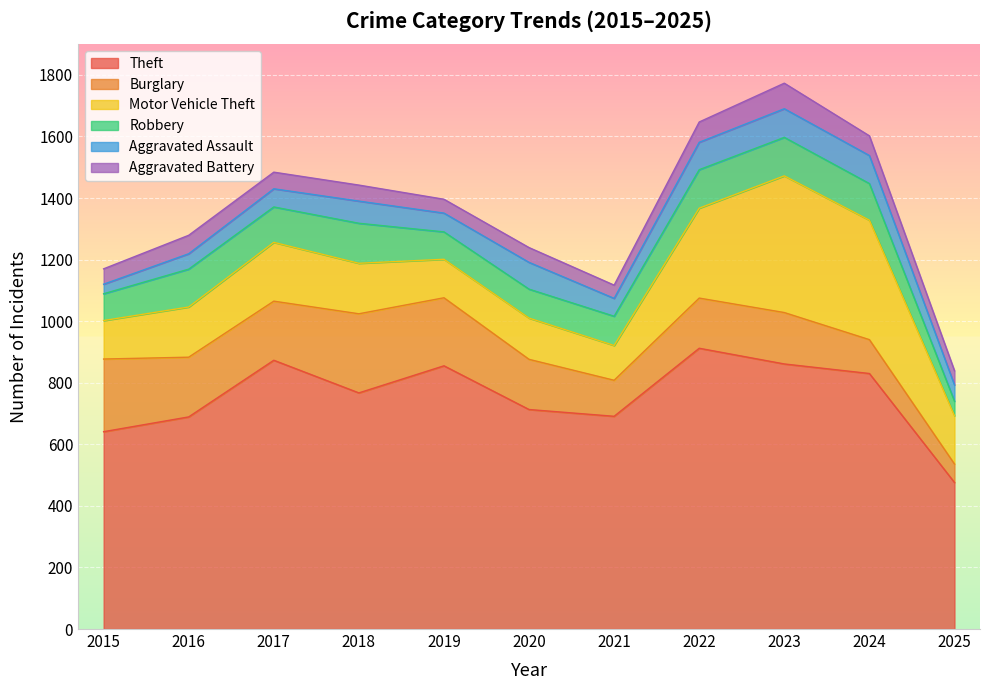

What is the average value of the Motor Vehicle Theft series?

209